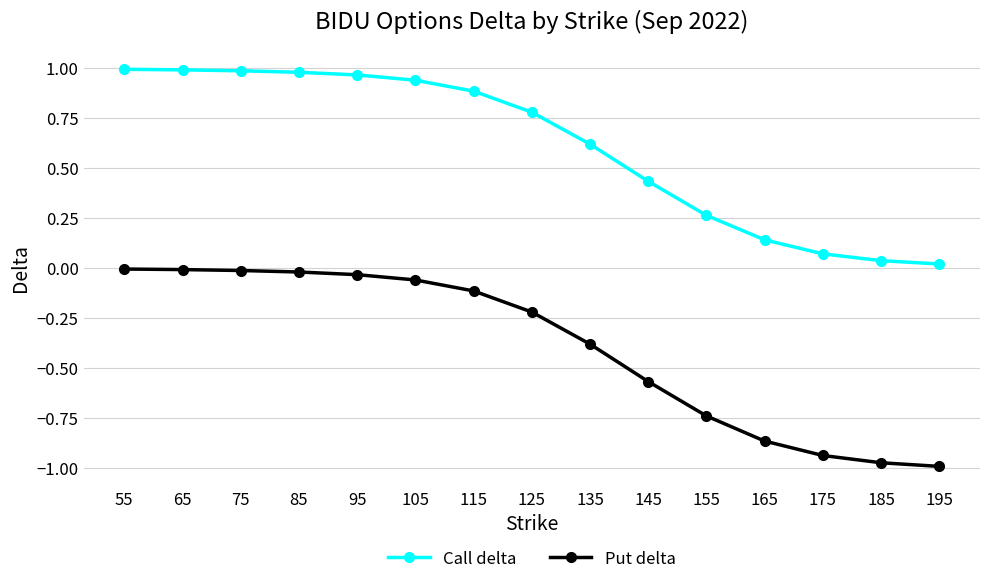

What is the average value of the Call delta series?

0.6